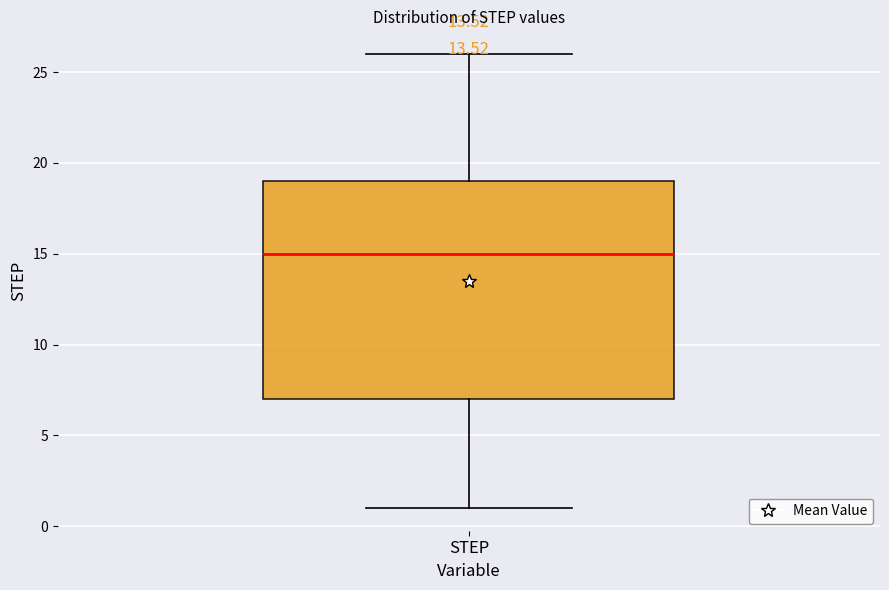

Read this box plot against the y-axis: the position of the median line, the range covered by the box, and the ends of both whiskers. The values are not printed on the chart, so give them approximately, as read against the axis.

median 15, box 7 to 19, whiskers 1 to 26